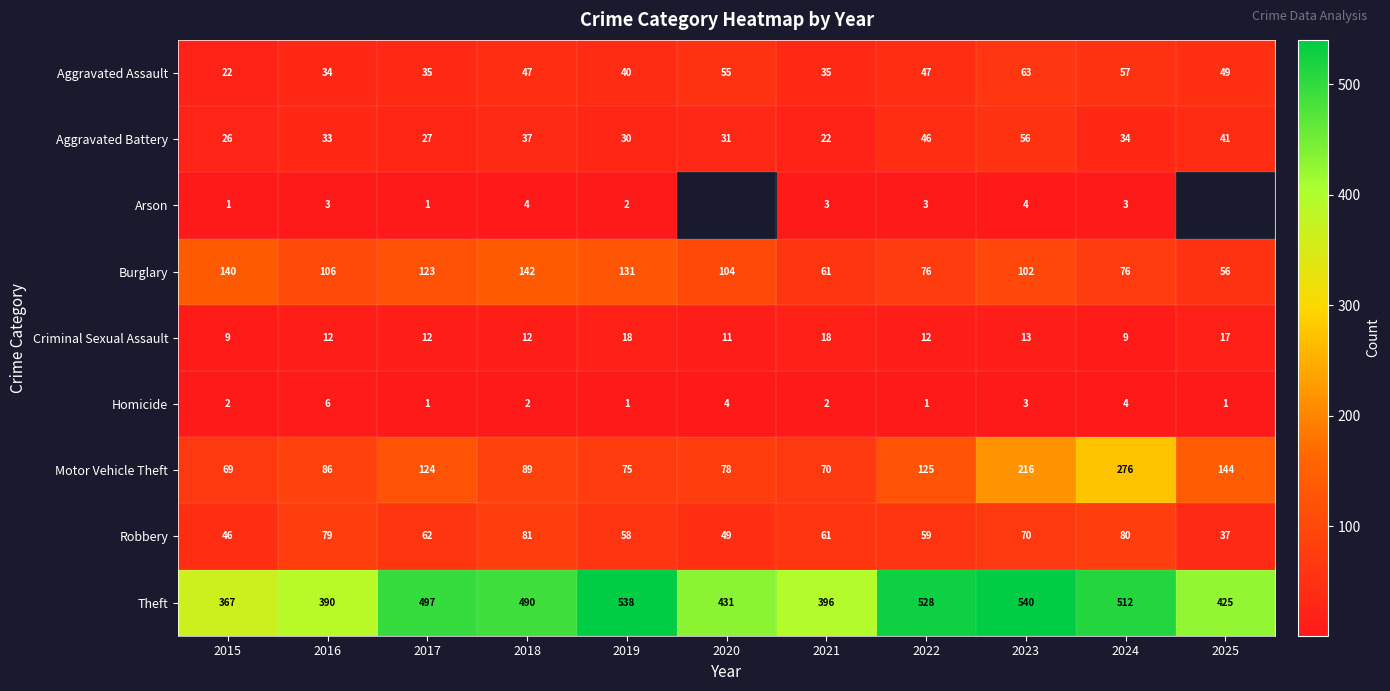

What is the difference between the second highest and minimum values in the Robbery series?

43